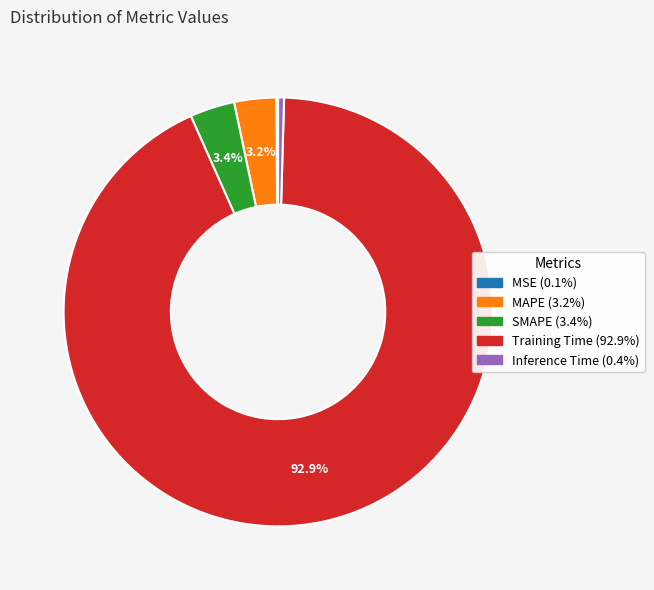

Between MAPE and Training Time, which is larger?

Training Time